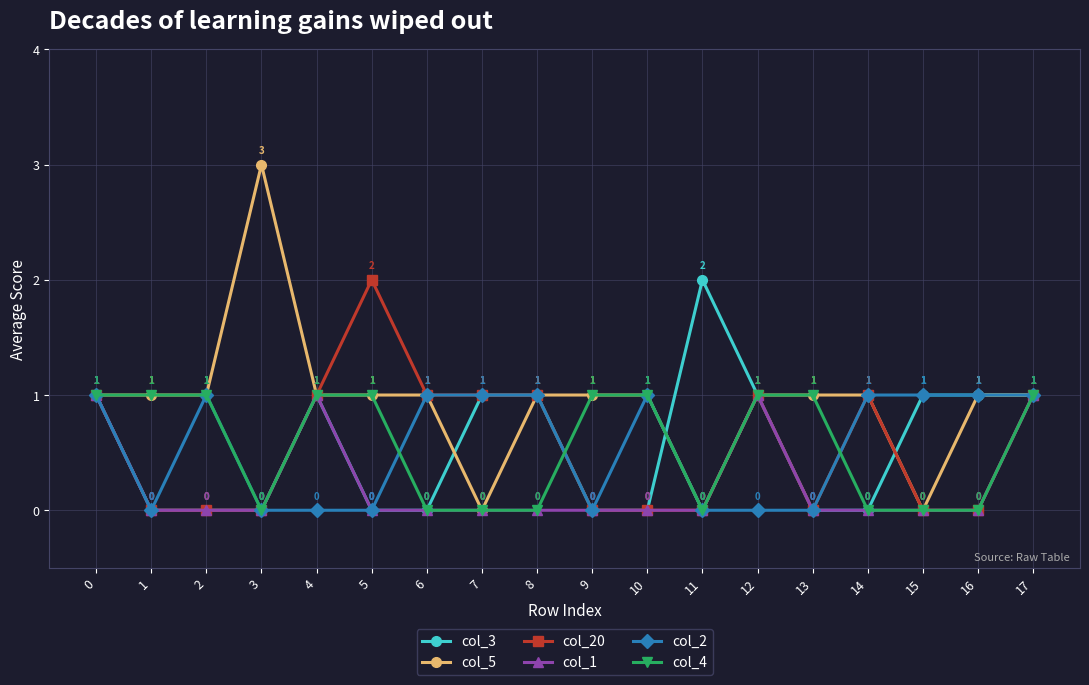

What are all the series names shown in the legend?

col_3, col_5, col_20, col_1, col_2, col_4